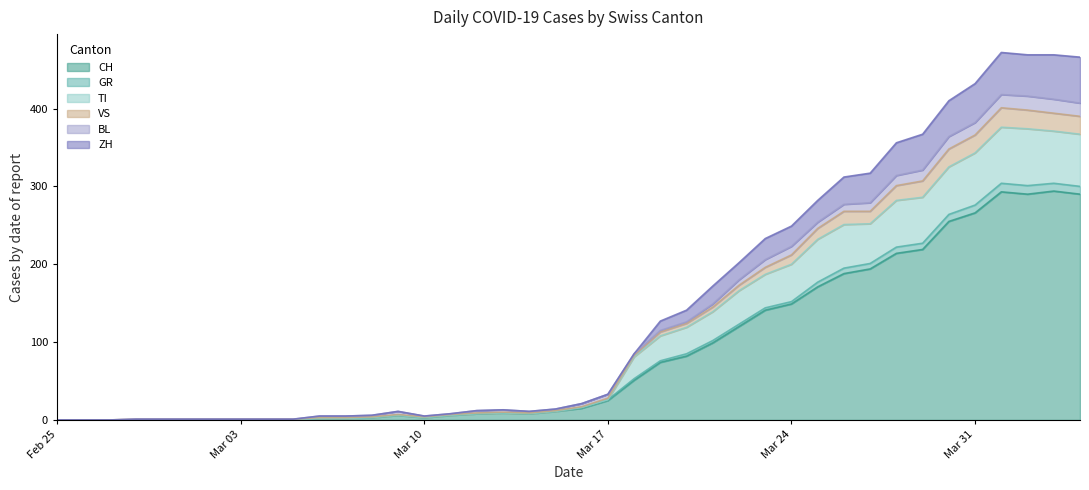

What is the highest value of the CH series?

294